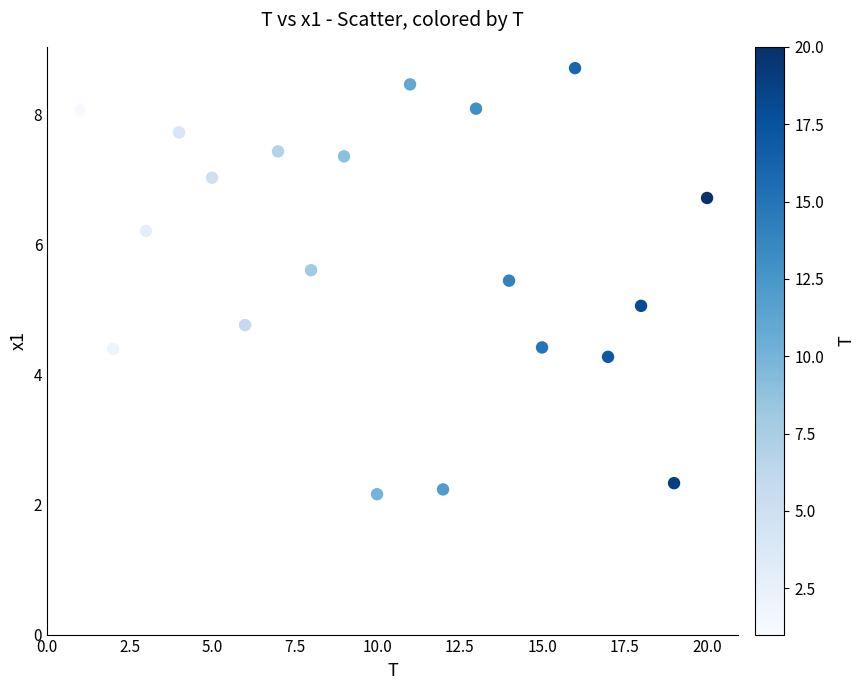

What is the range of X values (max minus min)?

19.0